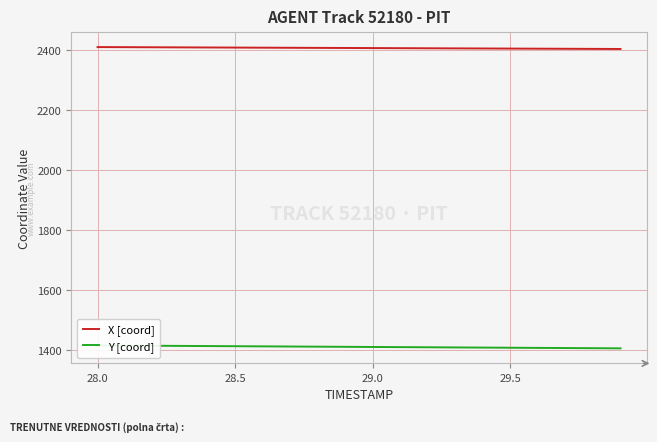

What are all the series names shown in the legend?

X [coord], Y [coord]